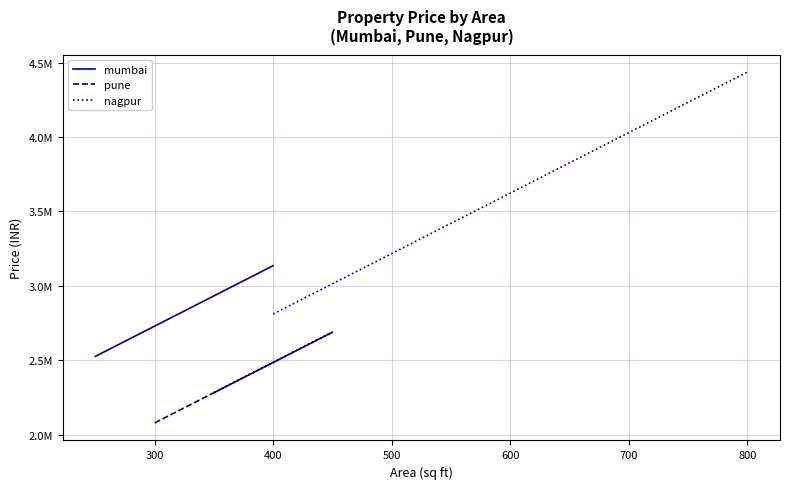

True or false: pune and mumbai intersect in this chart.

False